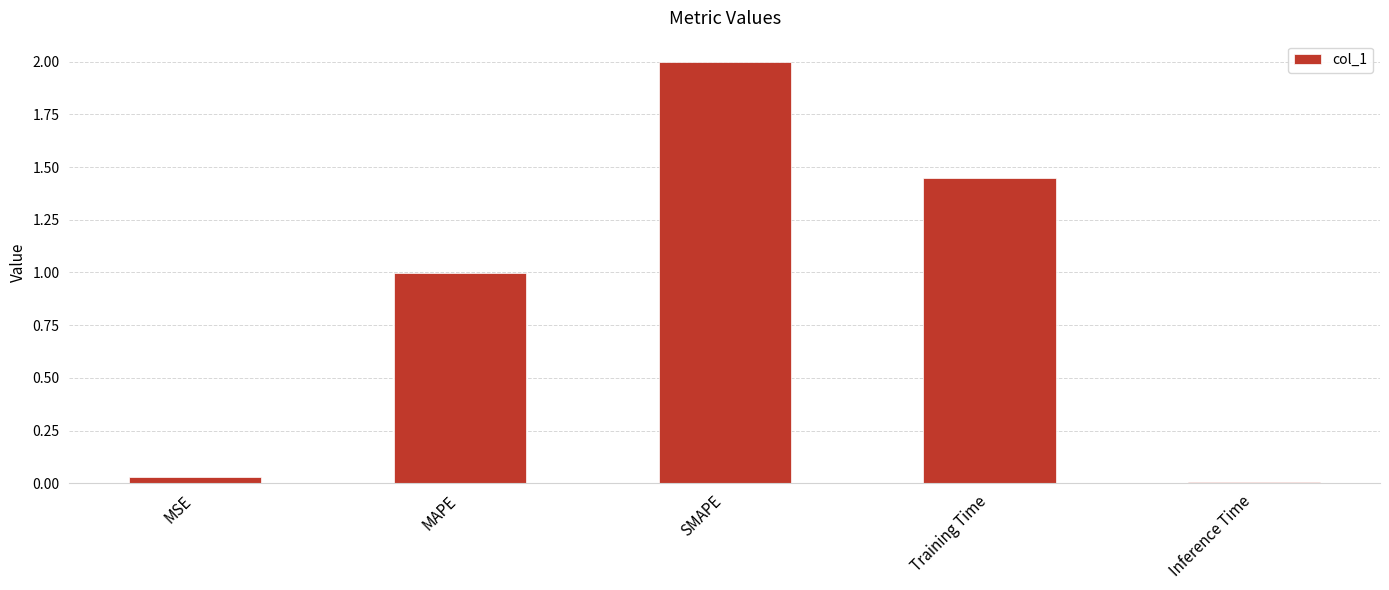

List the labels in order of value, smallest first.

Inference Time, MSE, MAPE, Training Time, SMAPE